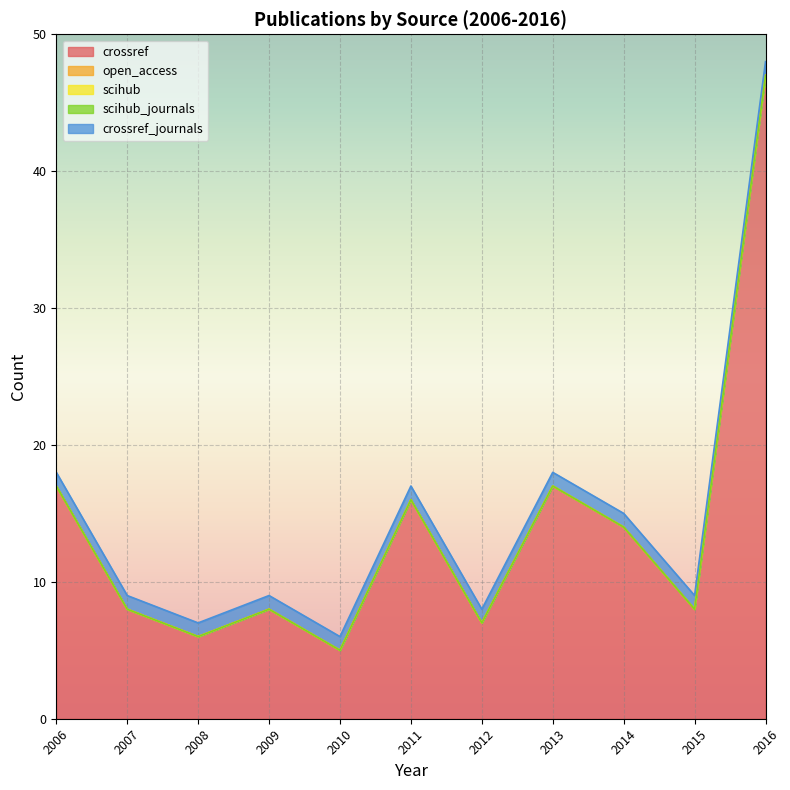

Where does the crossref series first go above 8?

2006